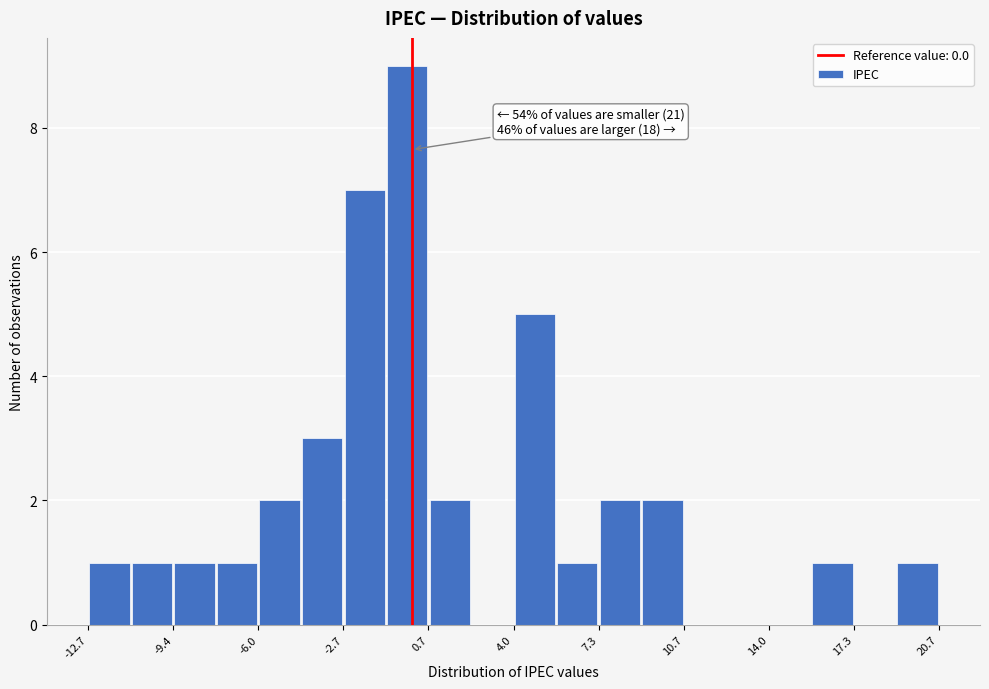

Read against the x-axis, roughly where is the centre of the tallest bar?

0.0